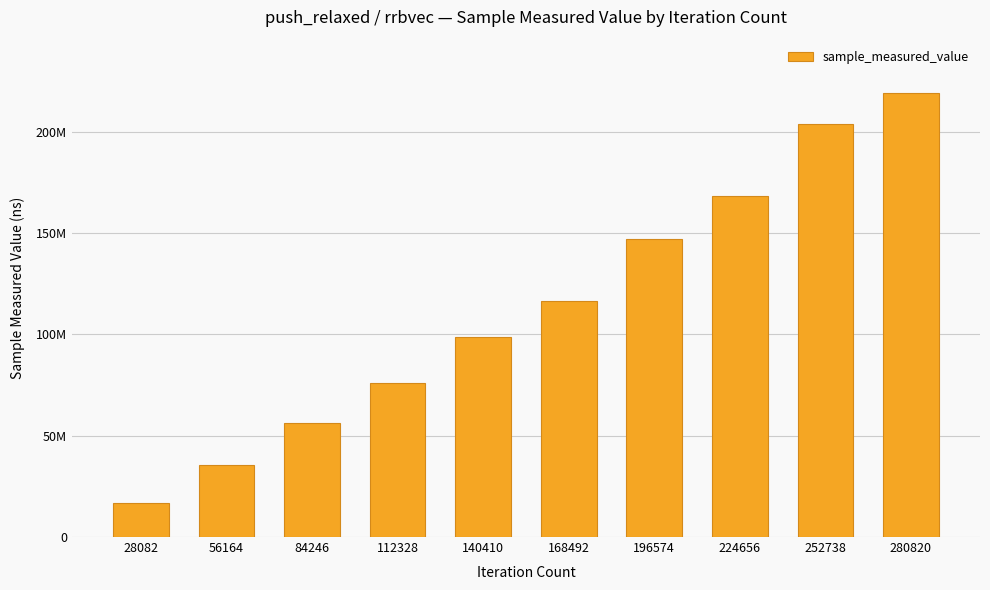

What is the minimum value shown in the chart?

16831570